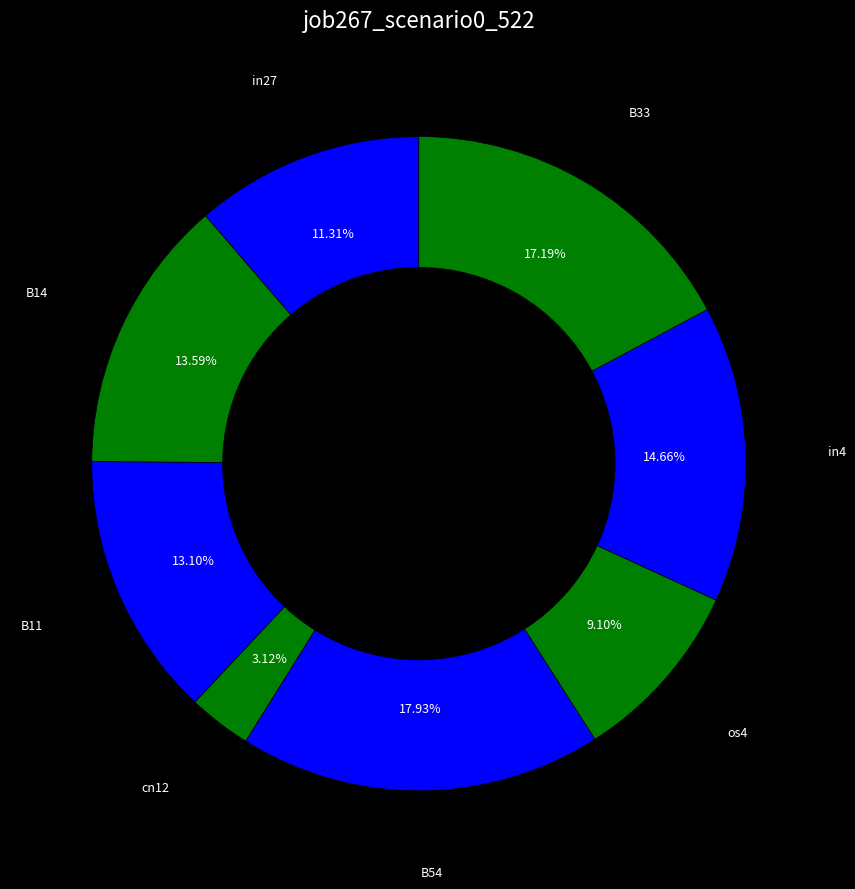

To the nearest percent, what is the average slice percentage?

12%